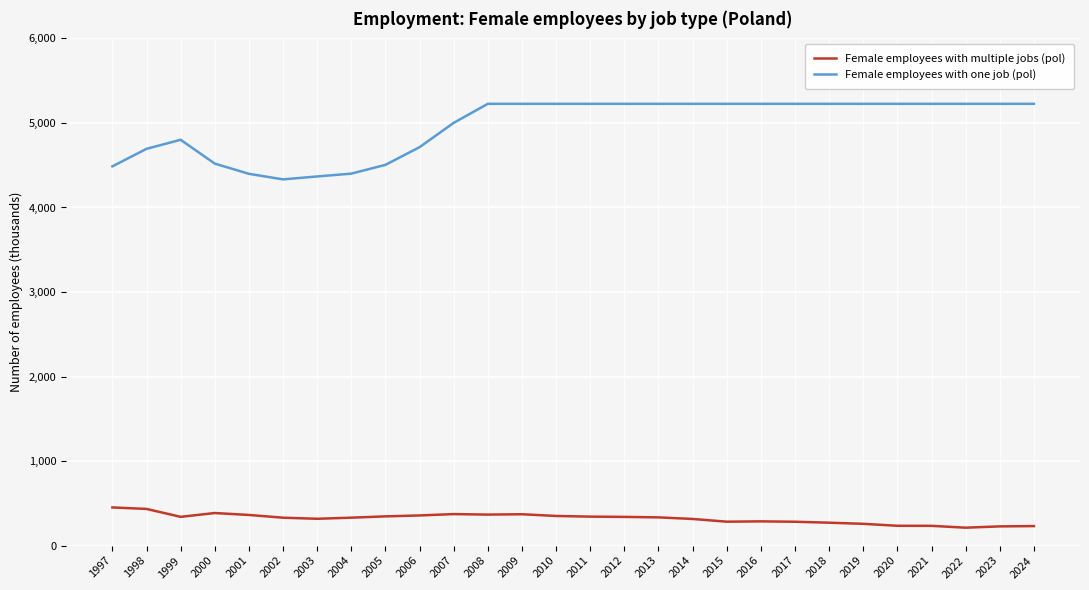

What is the spread (max minus min) of values at 2013?

4892.0